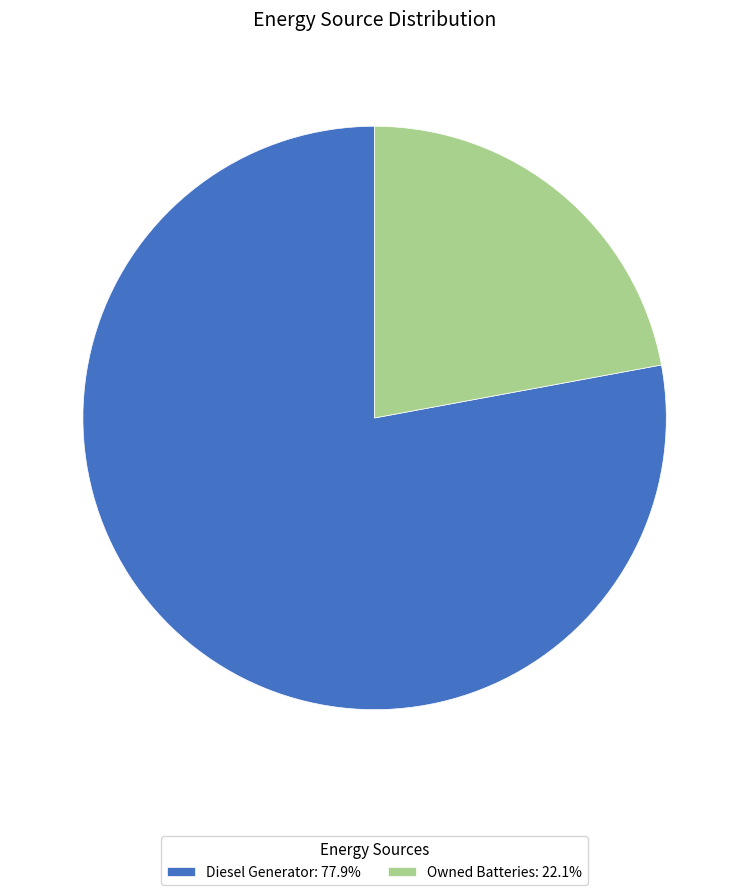

What is the ratio of the value at Diesel Generator: 77.9% to the value at Owned Batteries: 22.1%?

3.5